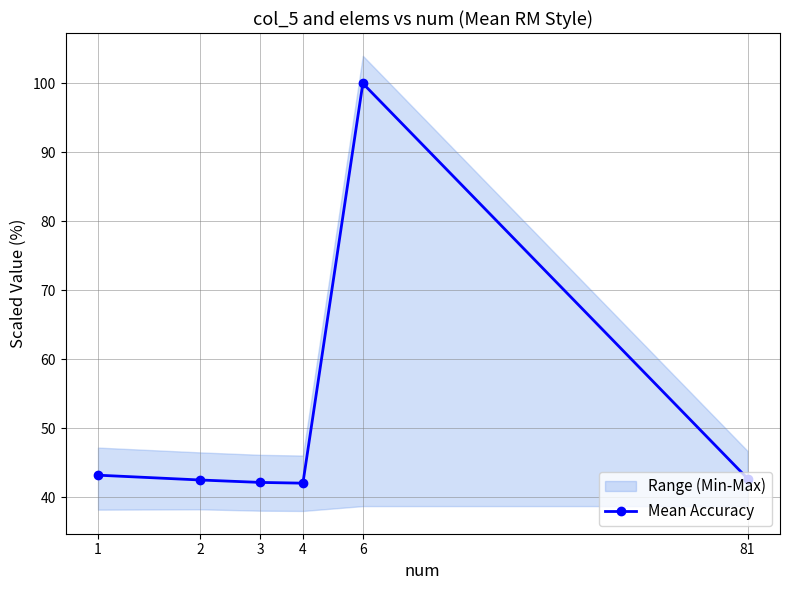

What is the difference between the values at 4 and 2?

0.5